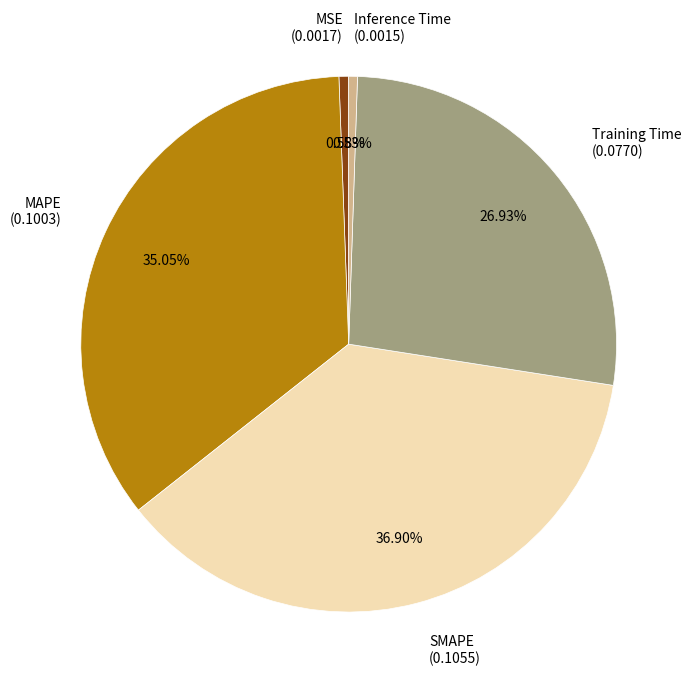

Is there a majority slice in this chart?

No